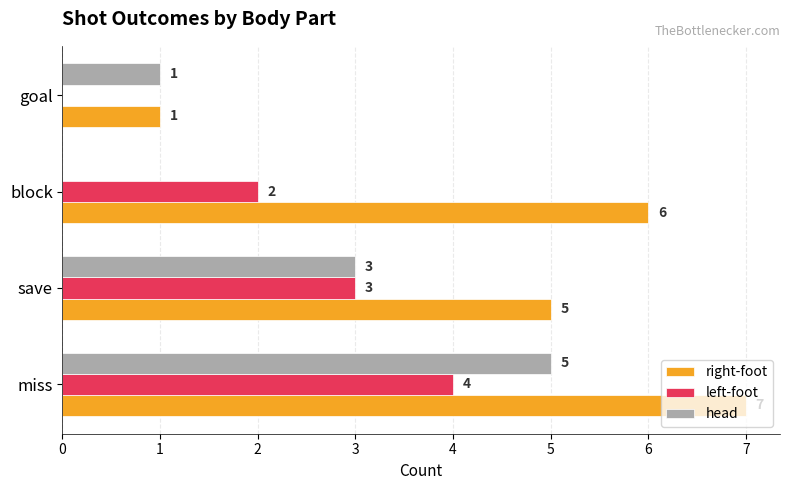

How many positive values does the left-foot series have?

3